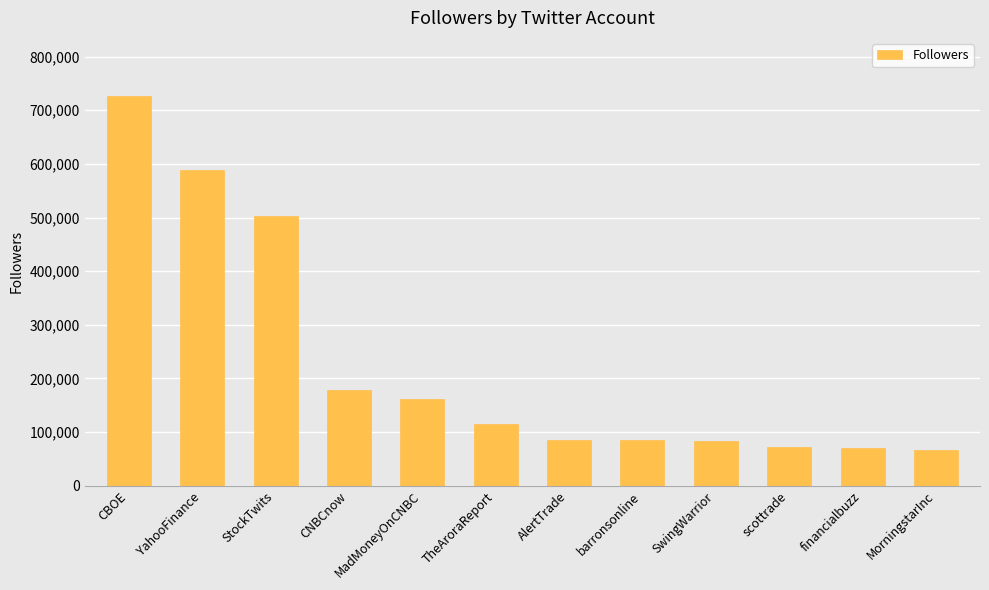

What is the change in value from StockTwits to SwingWarrior?

-419502